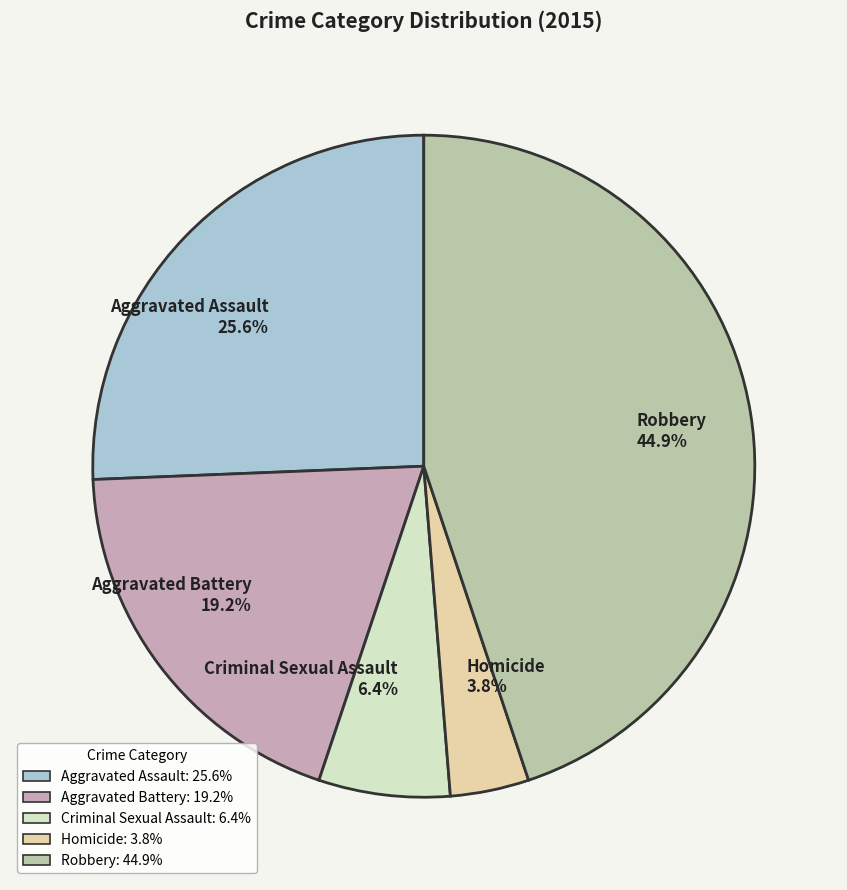

Is there a majority slice in this chart?

No